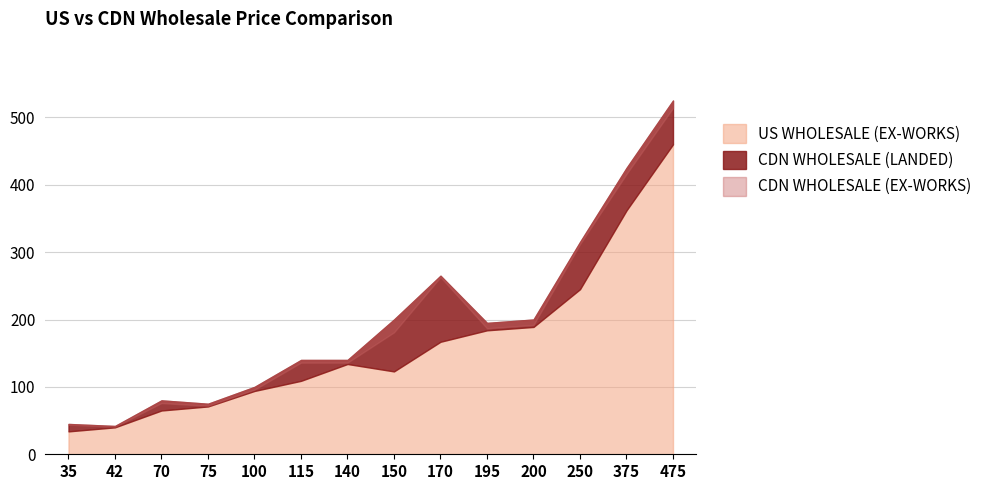

Where is US WHOLESALE (EX-WORKS) nearest to the value 247?

250